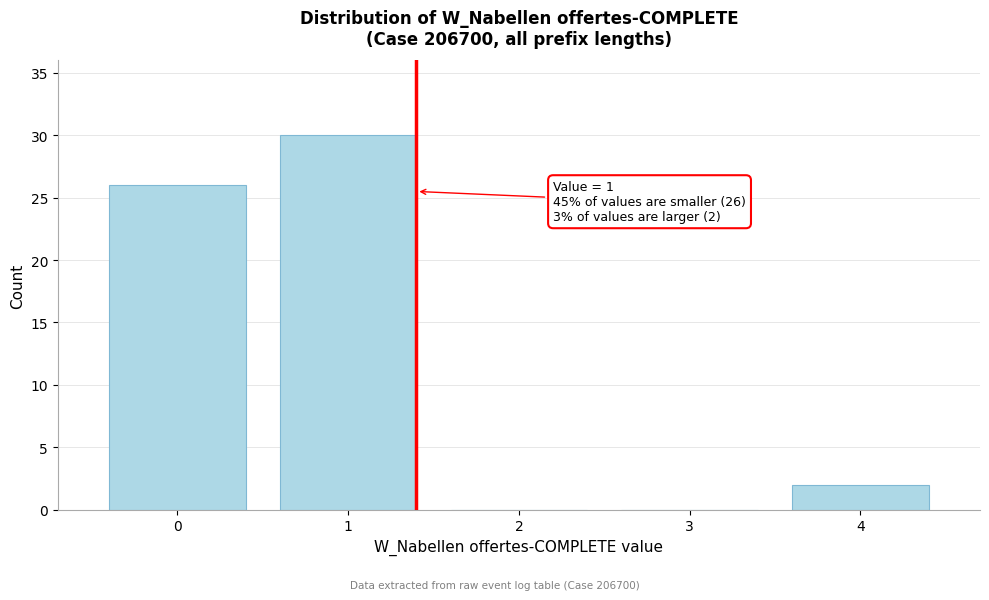

Reading left to right, extract all data points from this chart.

0=26	1=30	2=0	3=0	4=2